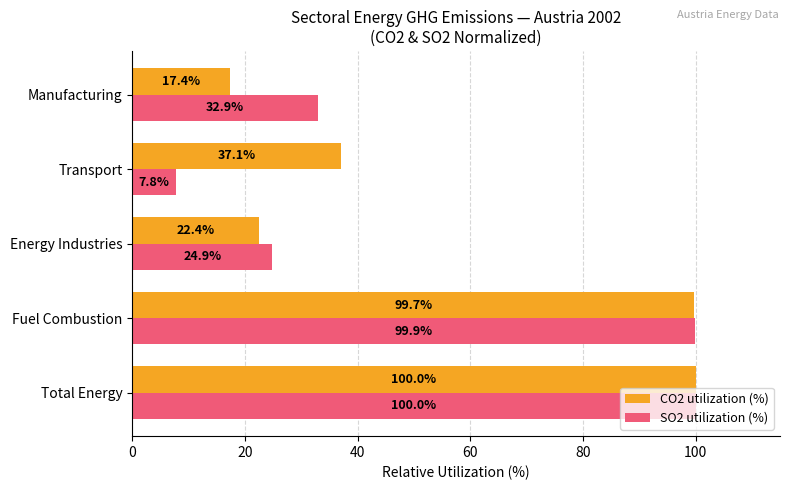

What is the average value of the CO2 utilization (%) series?

55.3